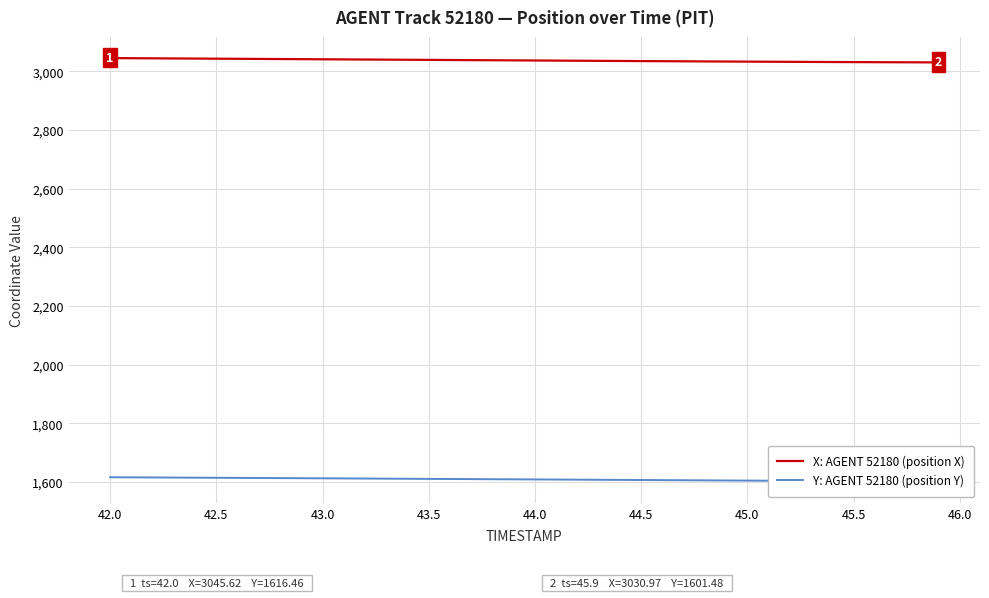

The X: AGENT 52180 (position X) series shows 3037.5 at 44.0. True or false?

True